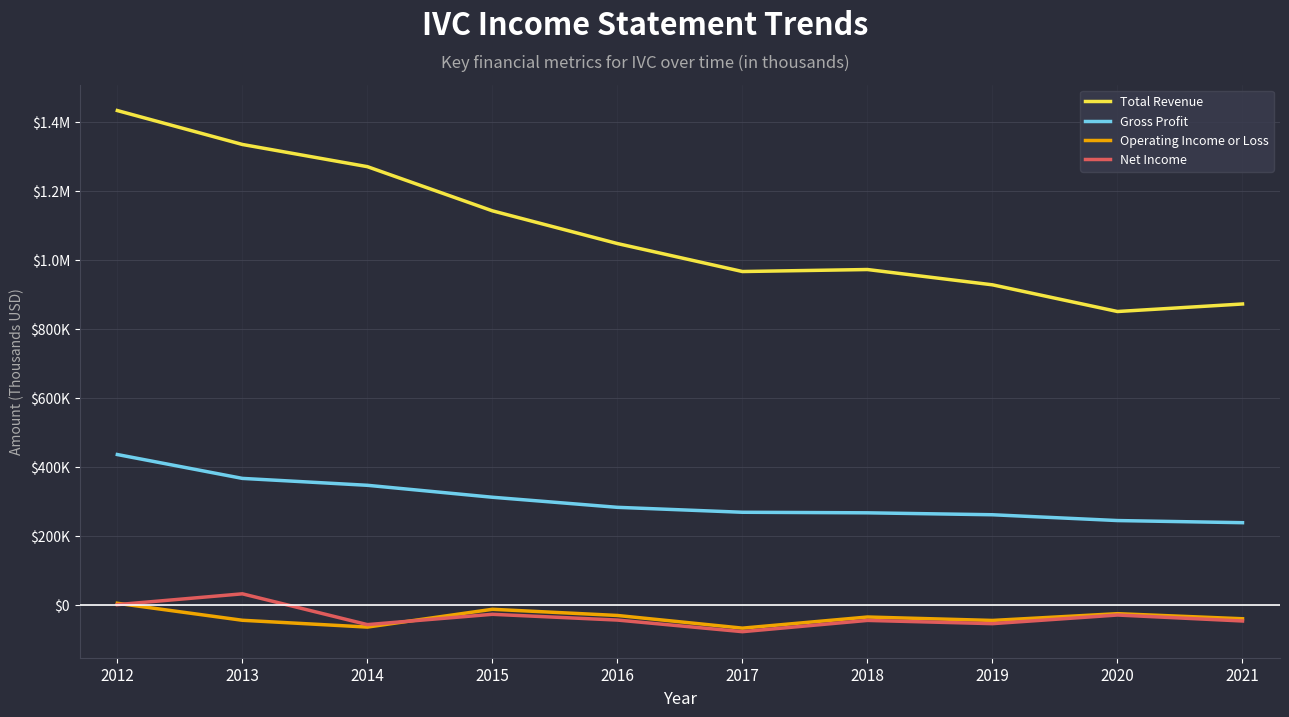

What is the minimum value for Gross Profit?

239100